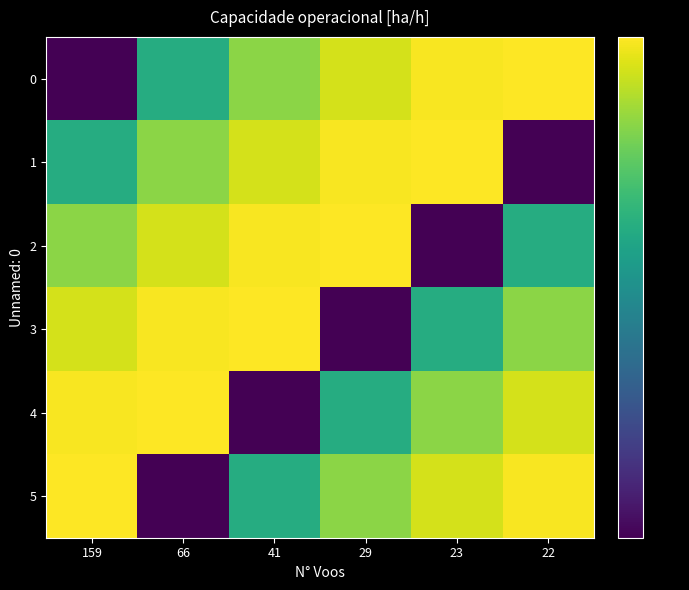

Reading left to right, list all the values displayed in this chart.

0: 159=3.2	66=3.8	41=4.1	29=4.2	23=4.2	22=4.2
1: 159=3.8	66=4.1	41=4.2	29=4.2	23=4.2	22=3.2
2: 159=4.1	66=4.2	41=4.2	29=4.2	23=3.2	22=3.8
3: 159=4.2	66=4.2	41=4.2	29=3.2	23=3.8	22=4.1
4: 159=4.2	66=4.2	41=3.2	29=3.8	23=4.1	22=4.2
5: 159=4.2	66=3.2	41=3.8	29=4.1	23=4.2	22=4.2